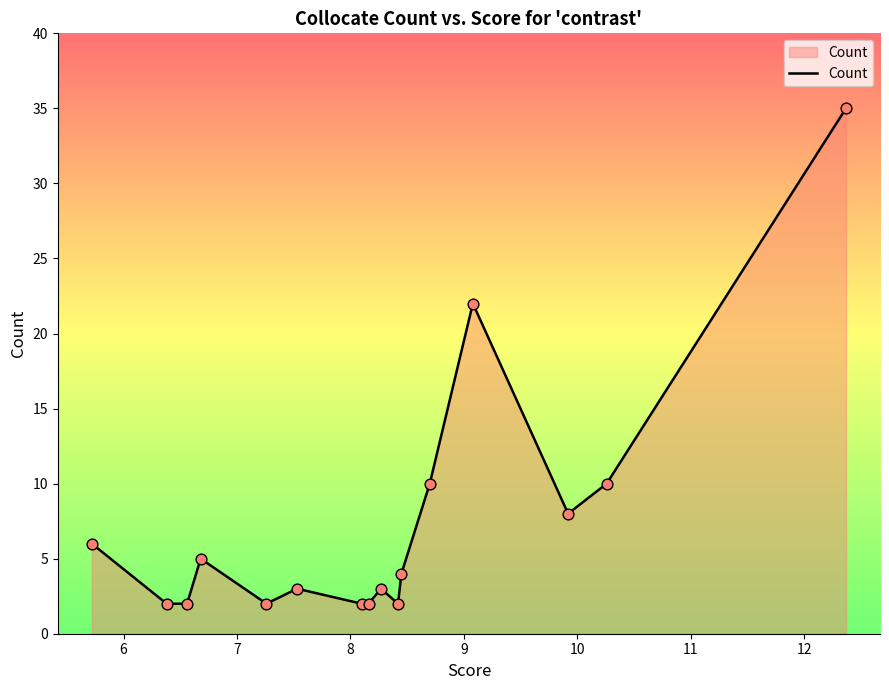

What is the difference between the maximum and minimum values?

33